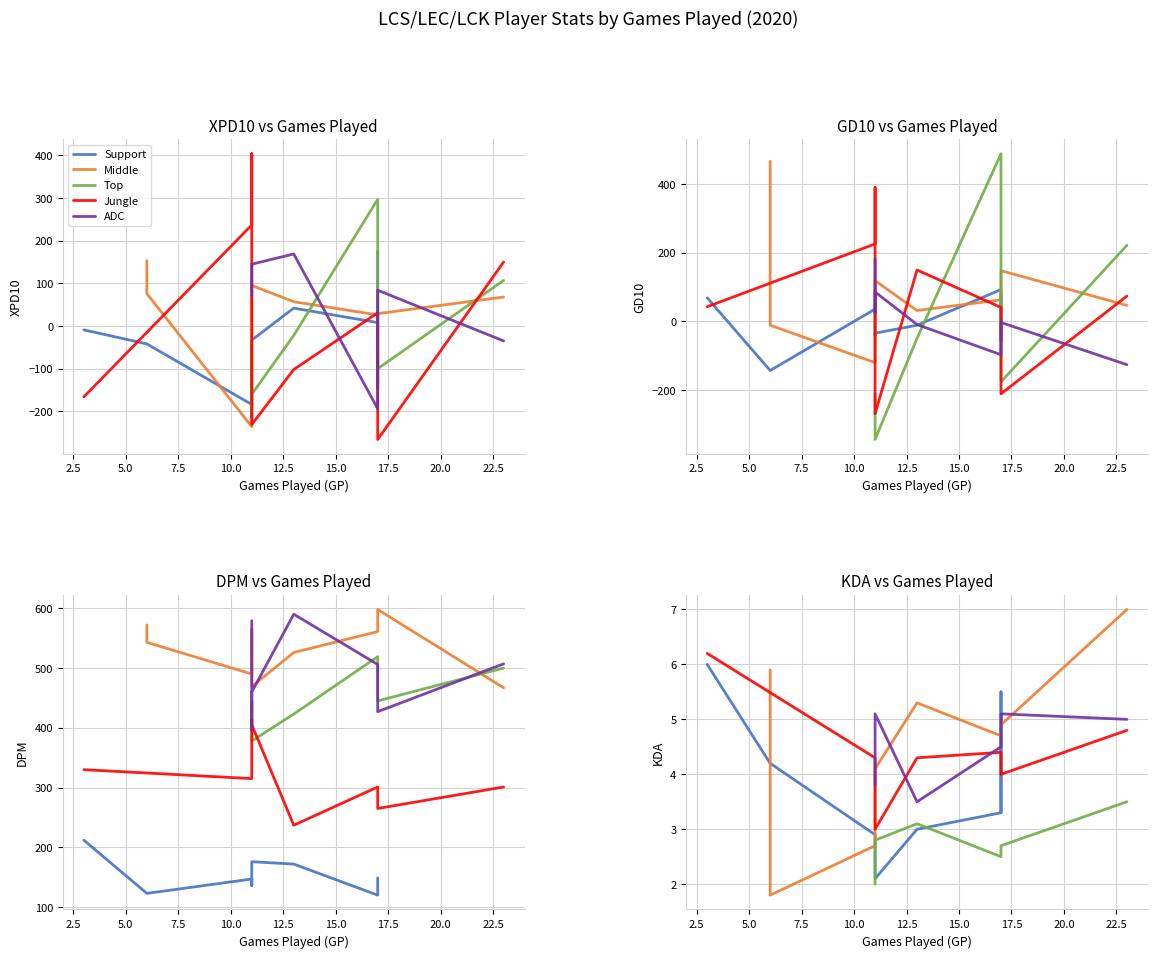

Between 10 and 32, which series saw the biggest shift?

XPD10